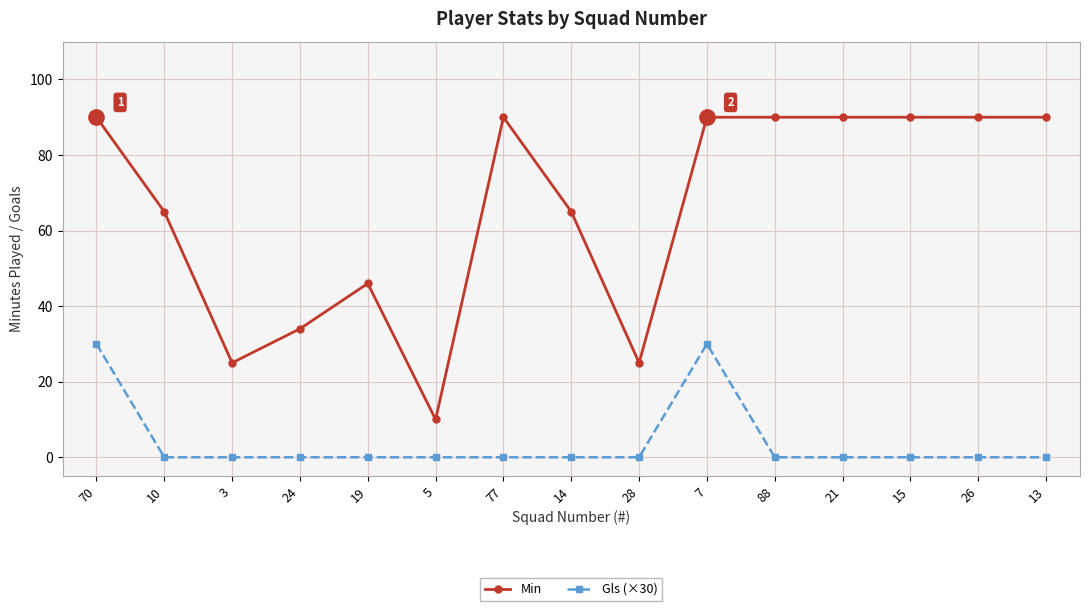

What is the greatest value displayed?

90